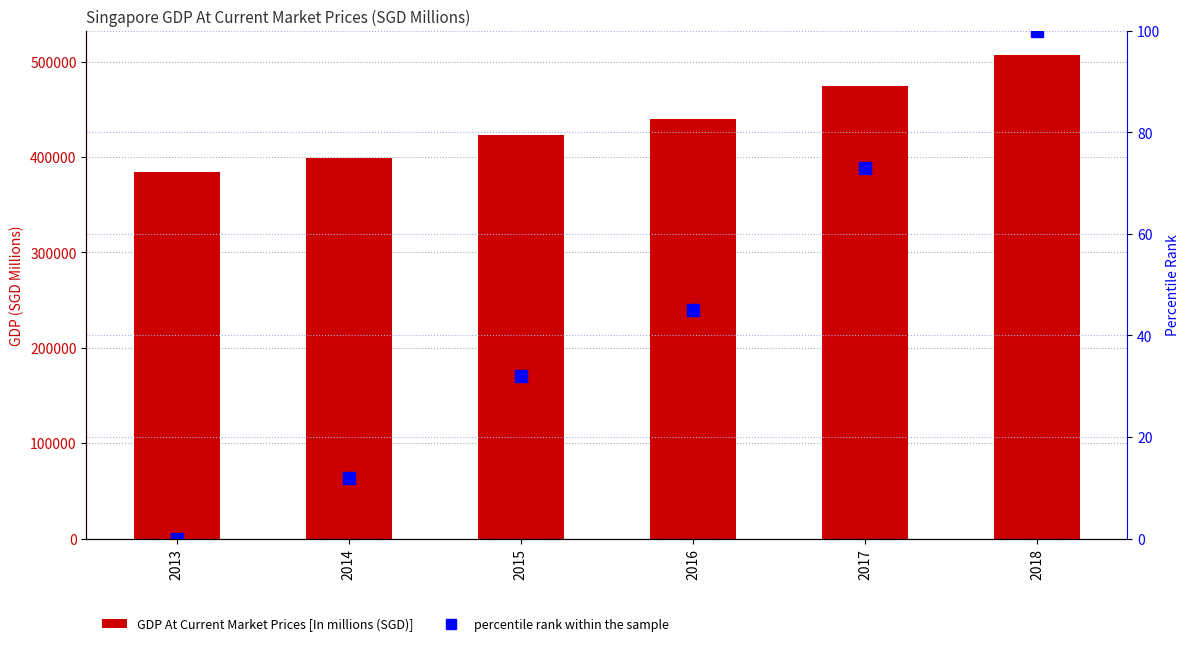

Is it true that GDP At Current Market Prices [In millions (SGD)] equals 440372.2 at 2016?

True